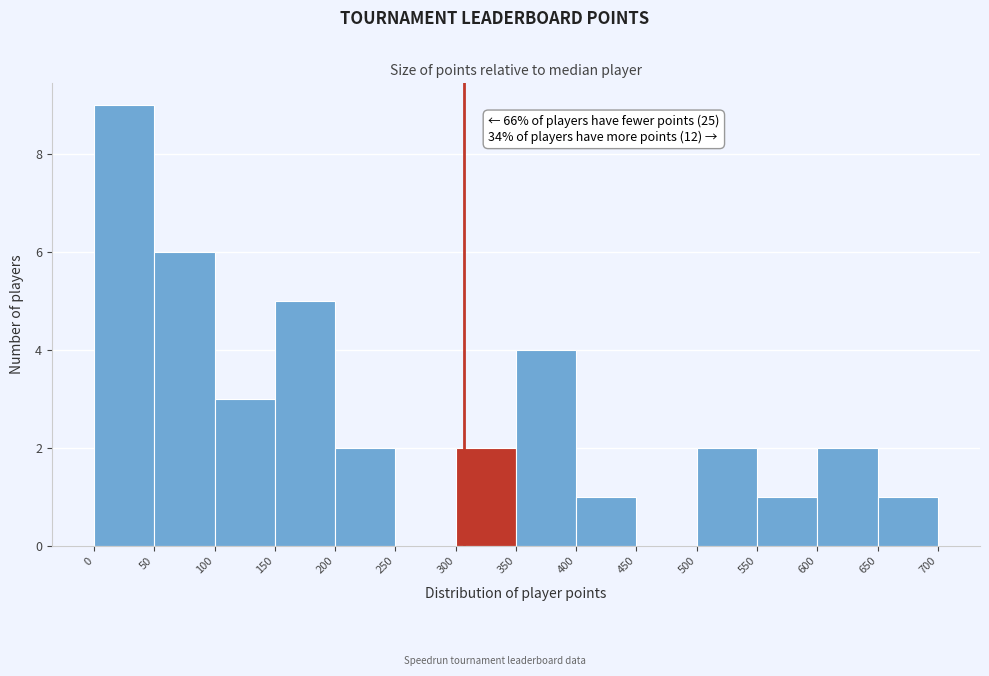

Over which range of the x-axis is the bar tallest?

0 to 50